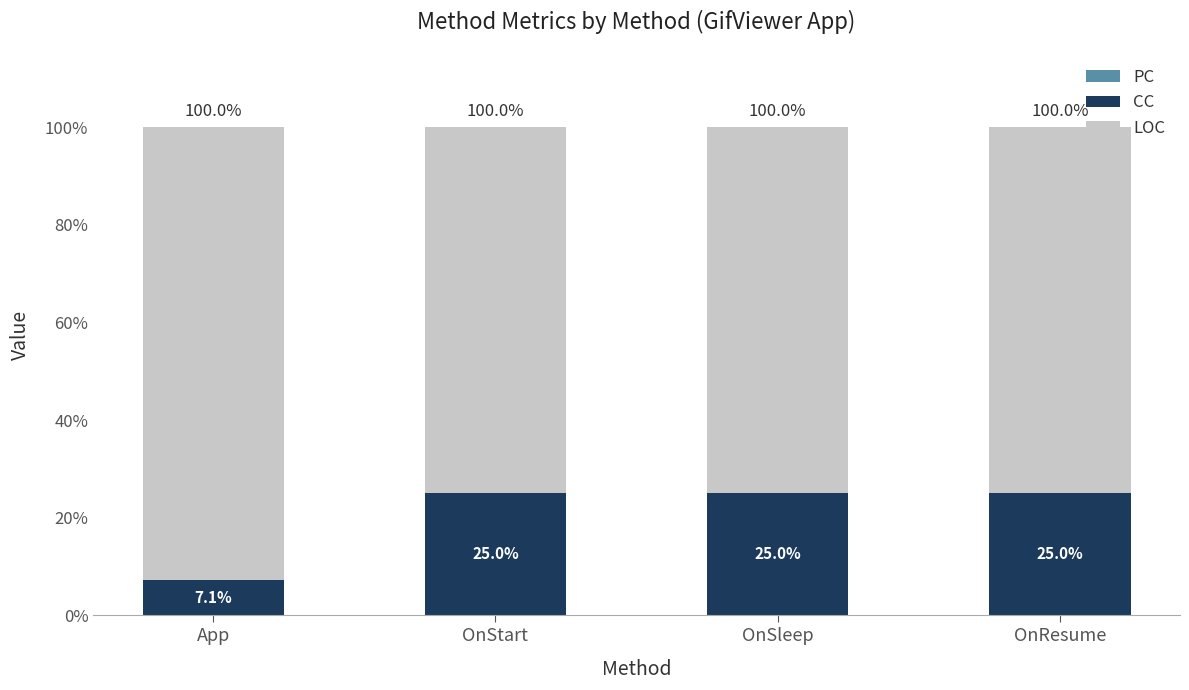

What value does the CC series have at OnResume?

25.0